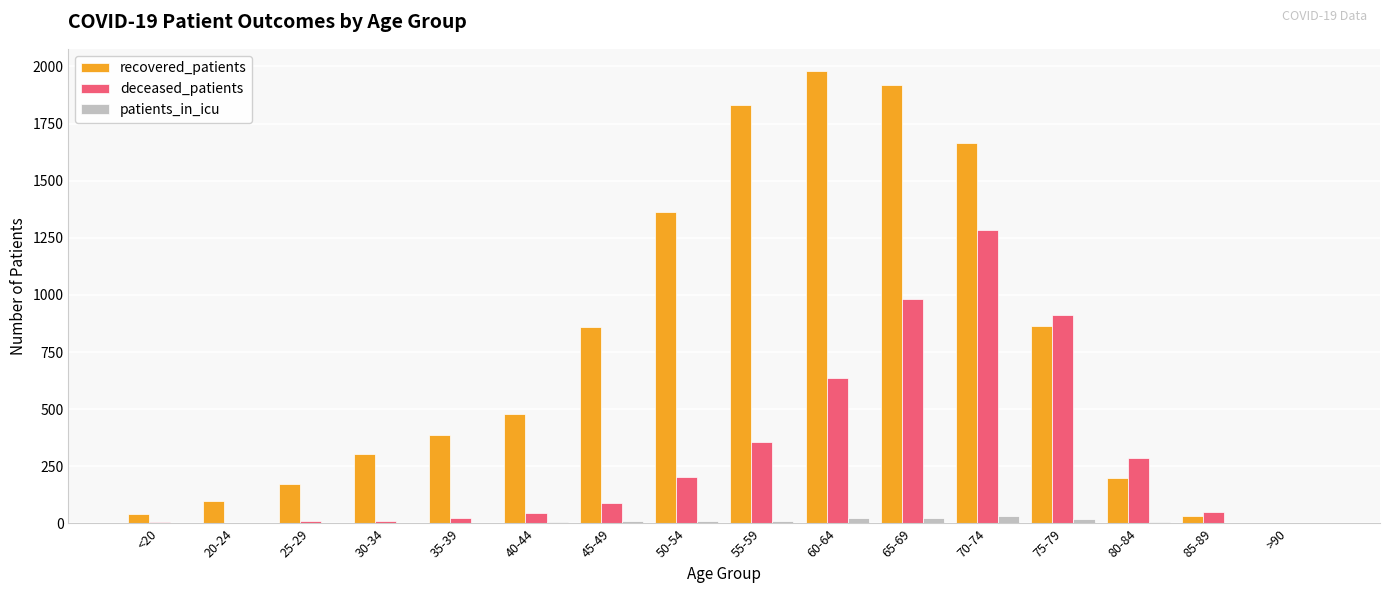

What is the sum of the patients_in_icu values at 45-49 and 20-24?

11